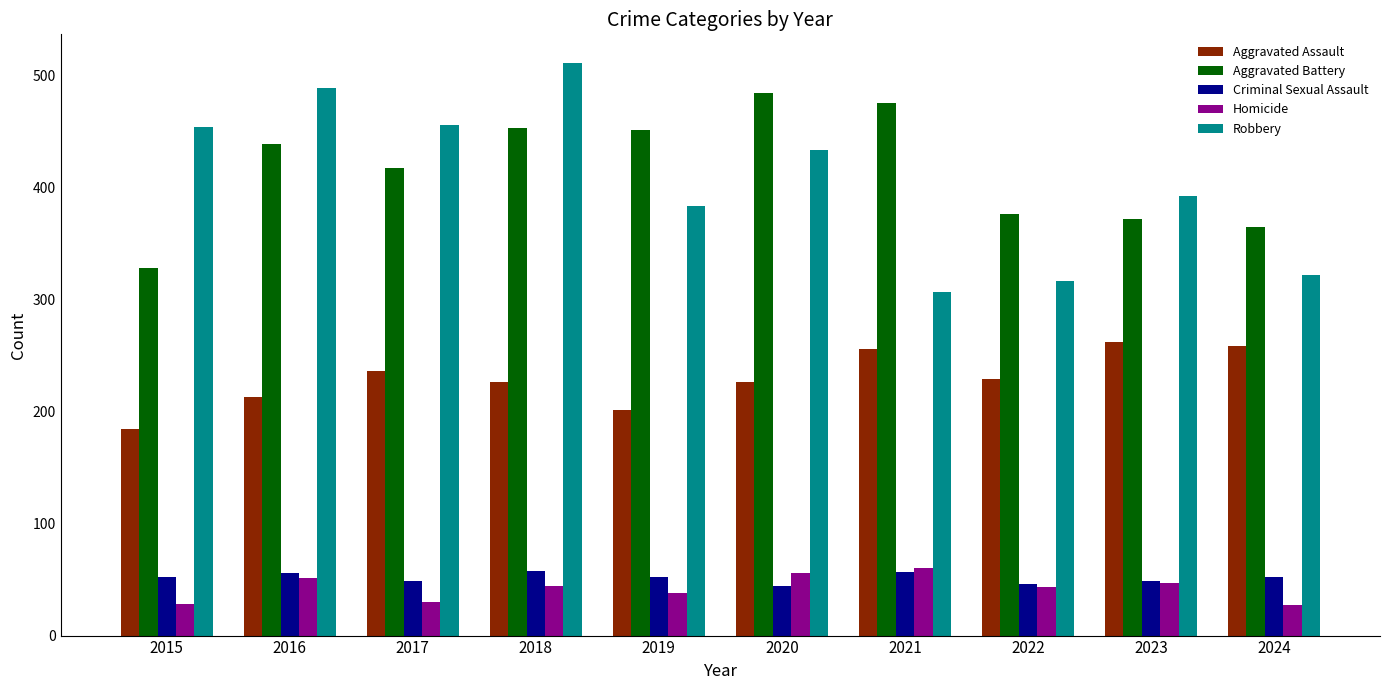

Where is Aggravated Battery nearest to the value 406?

2017